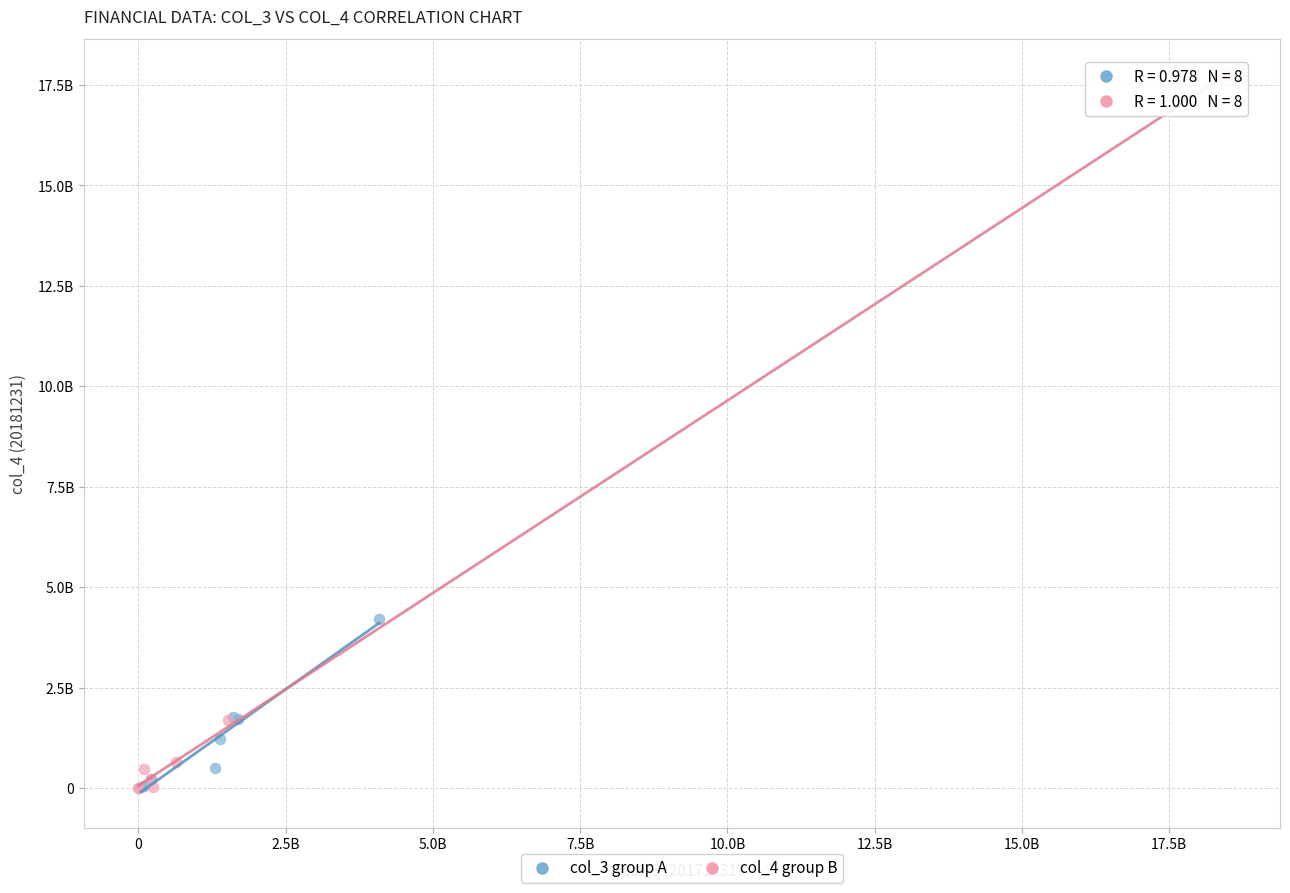

What are all the series names shown in the legend?

col_3 group A, col_4 group B